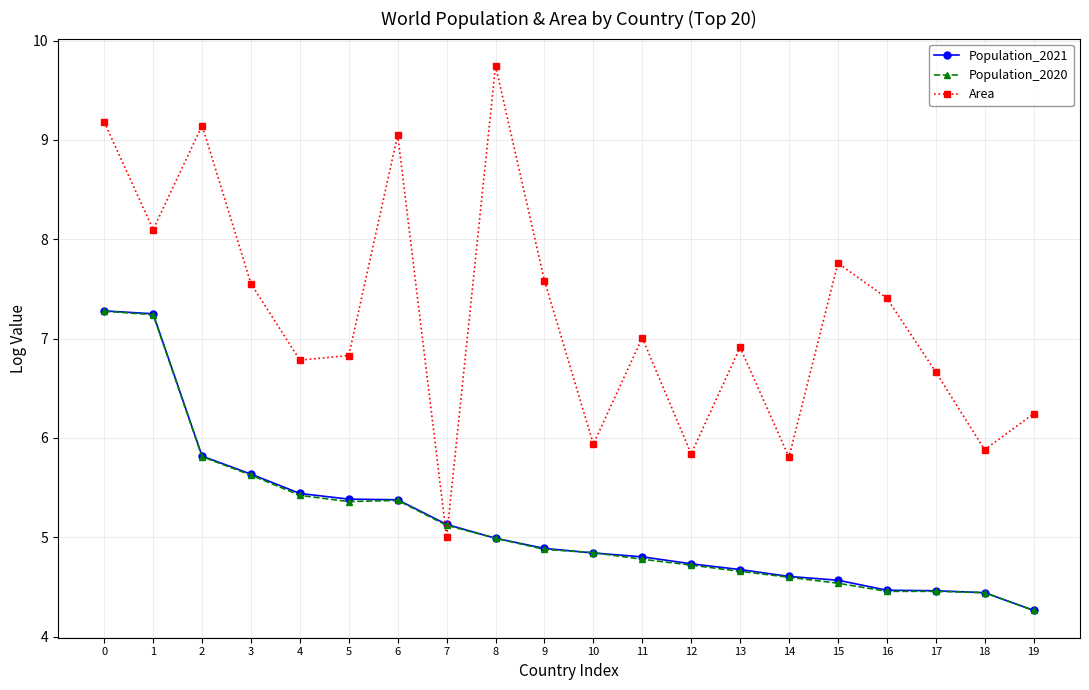

What is the difference between the maximum and minimum values in the Area series?

4.7